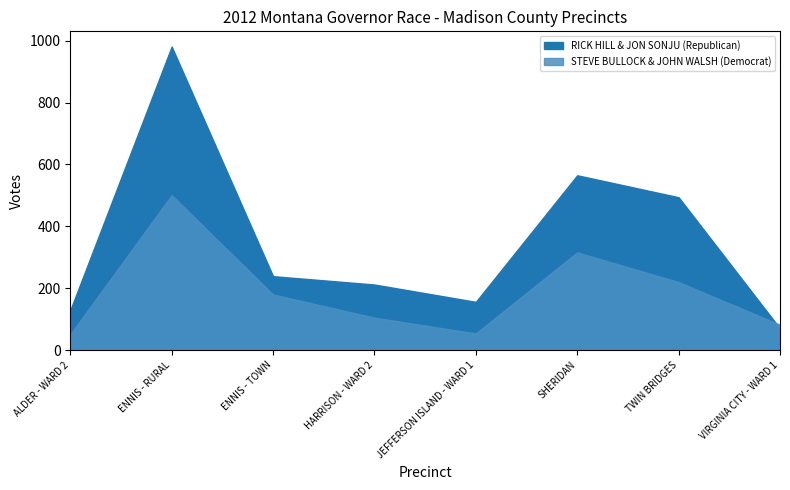

What is the sum of the RICK HILL & JON SONJU (Republican) values at JEFFERSON ISLAND - WARD 1 and ENNIS - TOWN?

395